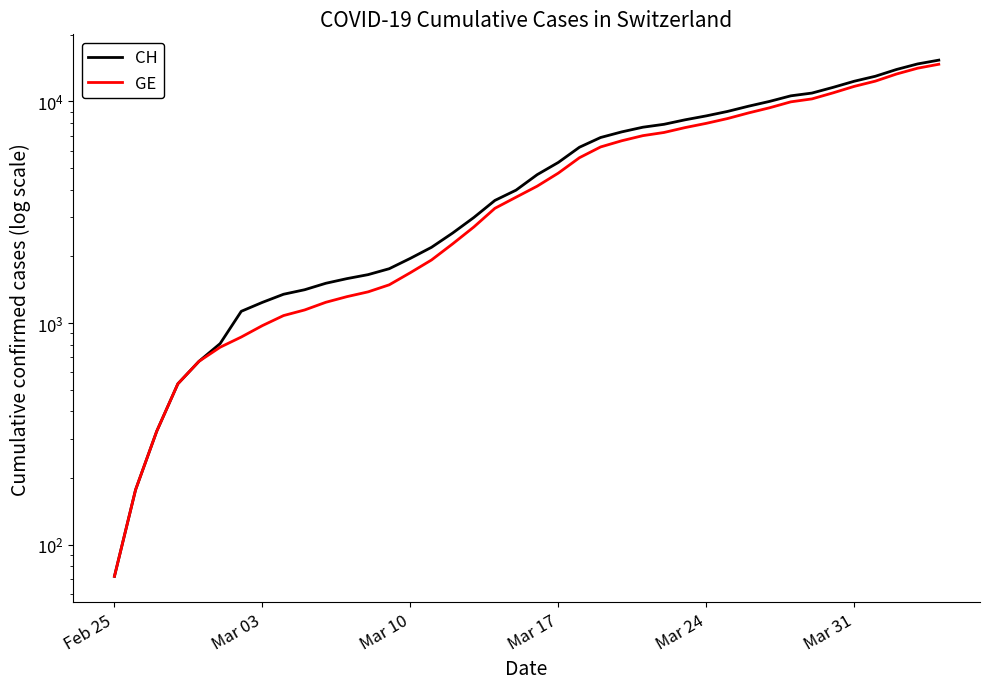

Count the number of categories in the chart.

40